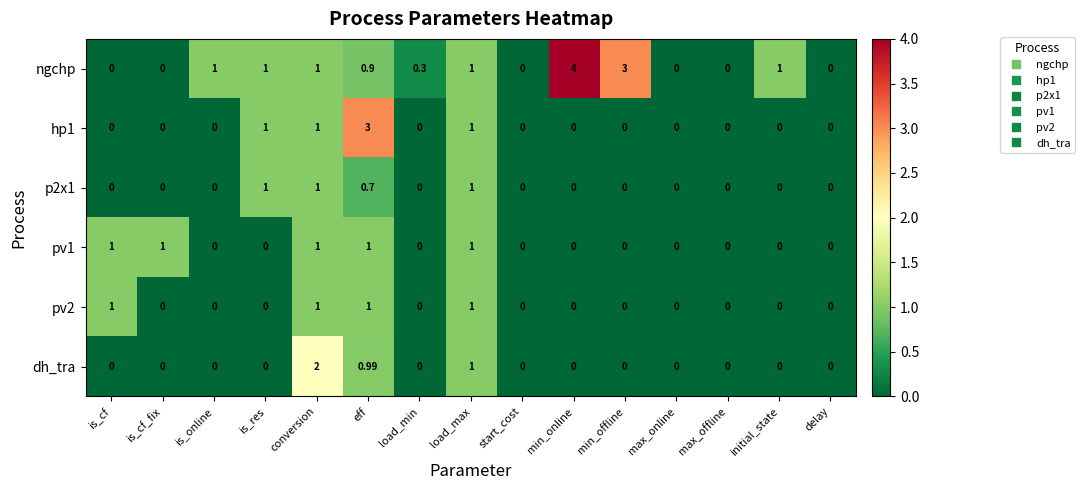

Which label corresponds to the largest value in the chart?

min_online